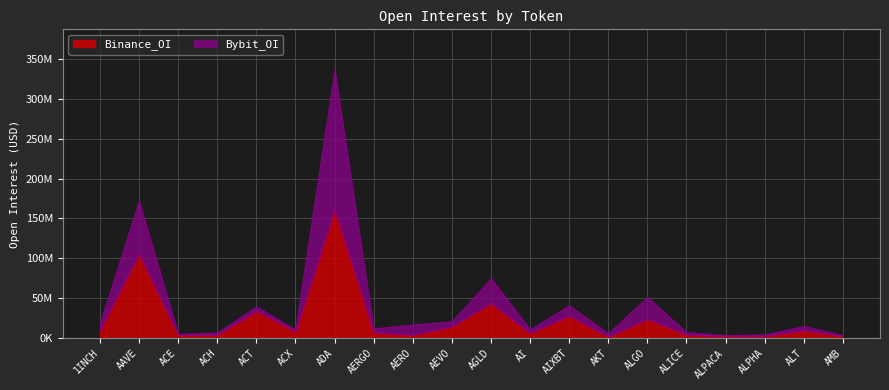

What are all the series names shown in the legend?

Binance_OI, Bybit_OI